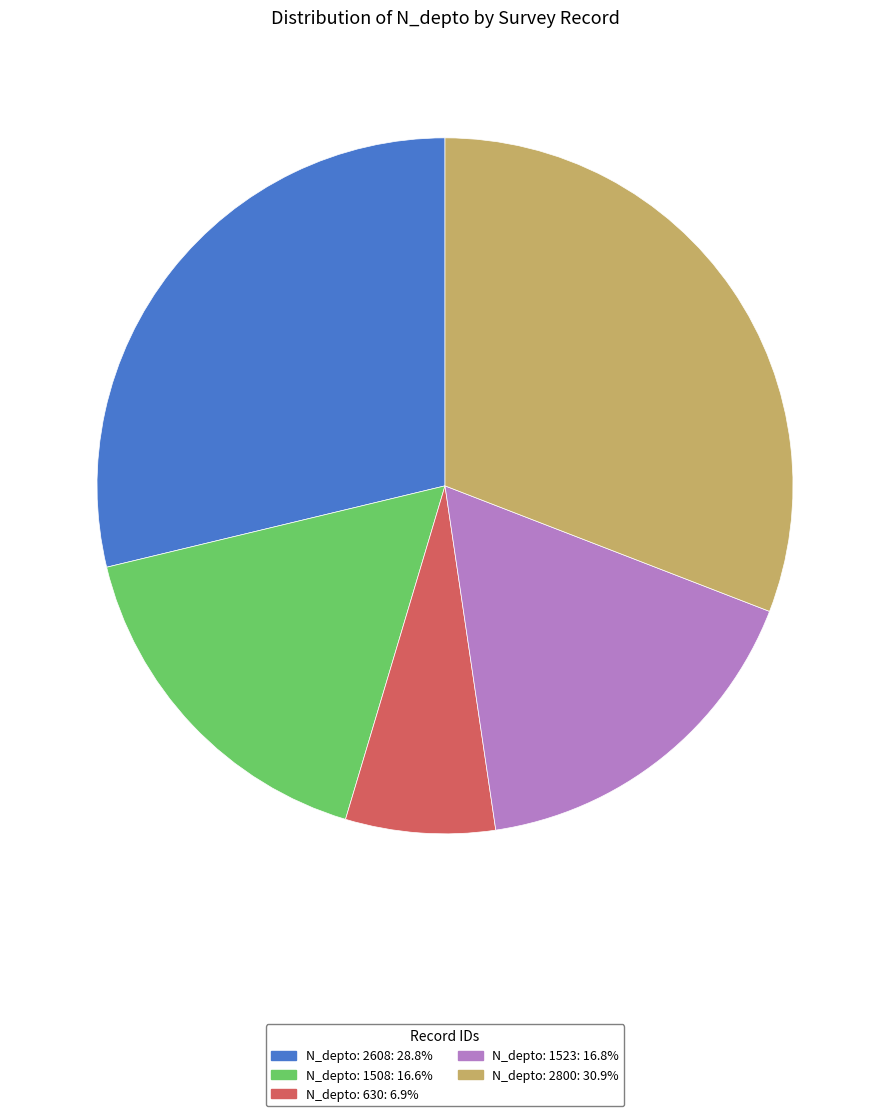

Count the number of slices in the pie.

5